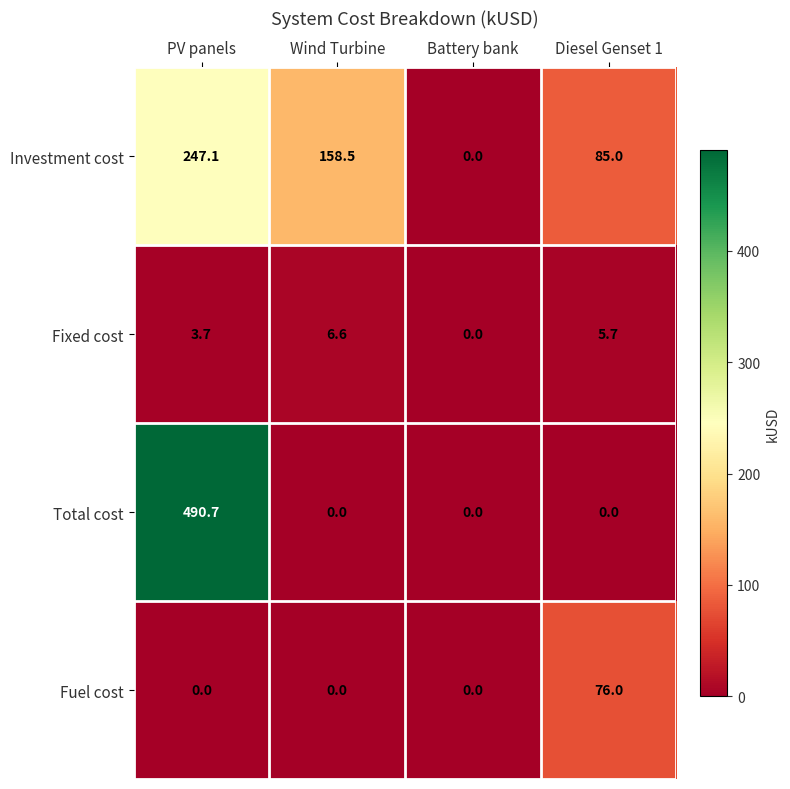

Where does the Investment cost series first go above 158?

PV panels